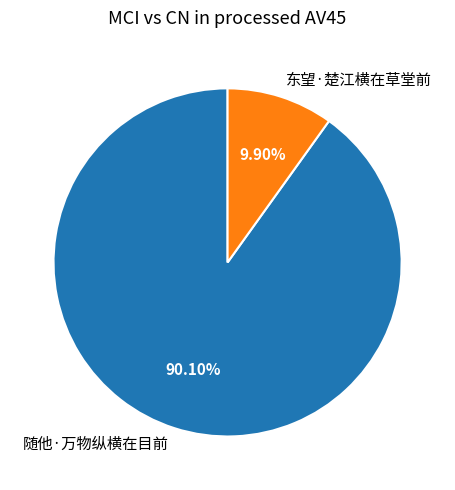

To the nearest percent, what portion does 随他·万物纵横在目前 represent?

90%